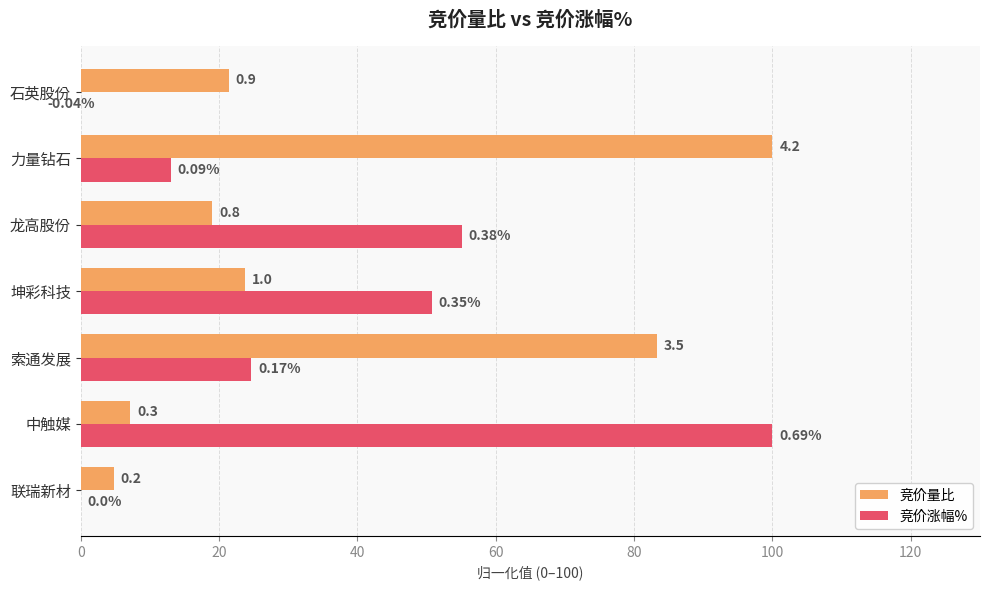

Reading left to right, list all the values displayed in this chart.

竞价量比: 4.8	7.1	83.3	23.8	19.0	100.0	21.4
竞价涨幅%: 0.0	100.0	24.6	50.7	55.1	13.0	-5.8